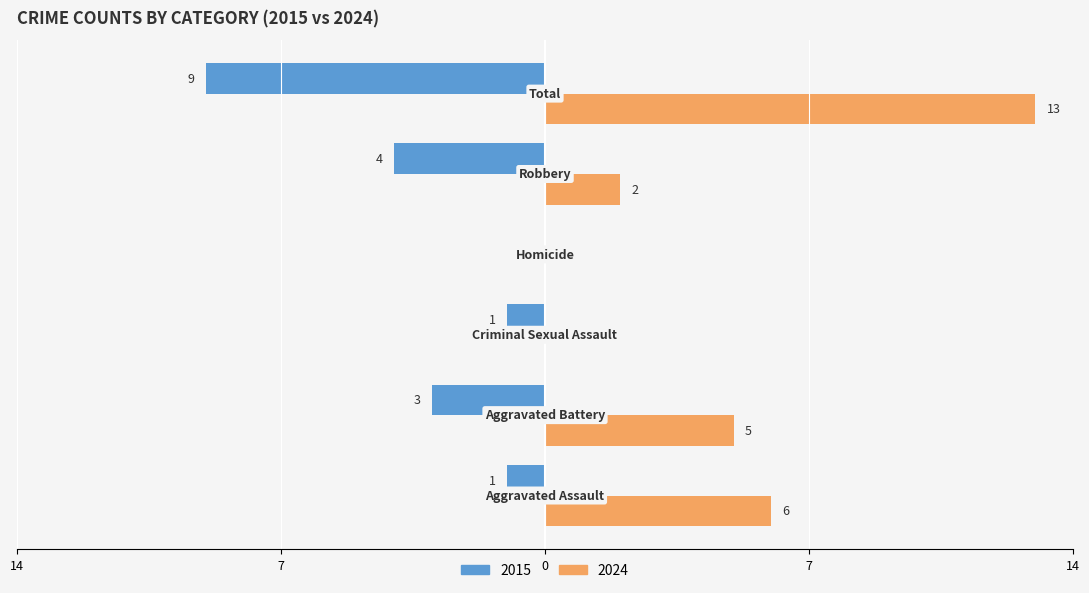

What is the sum of all 2015 values?

-18